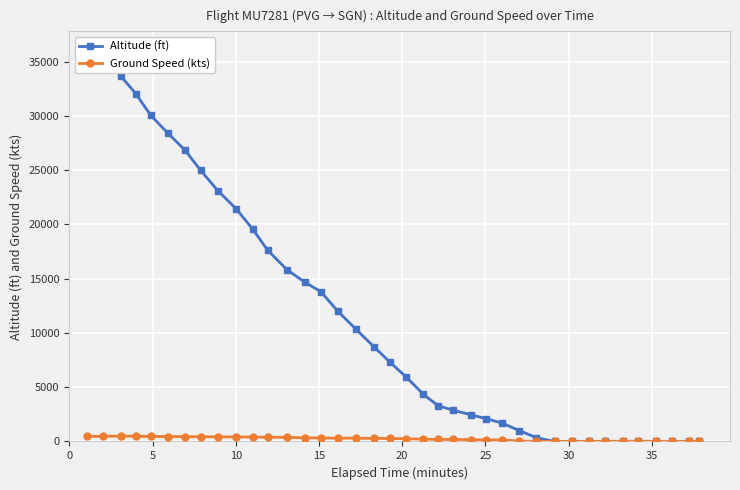

At how many categories does at least one series exceed 25383?

7